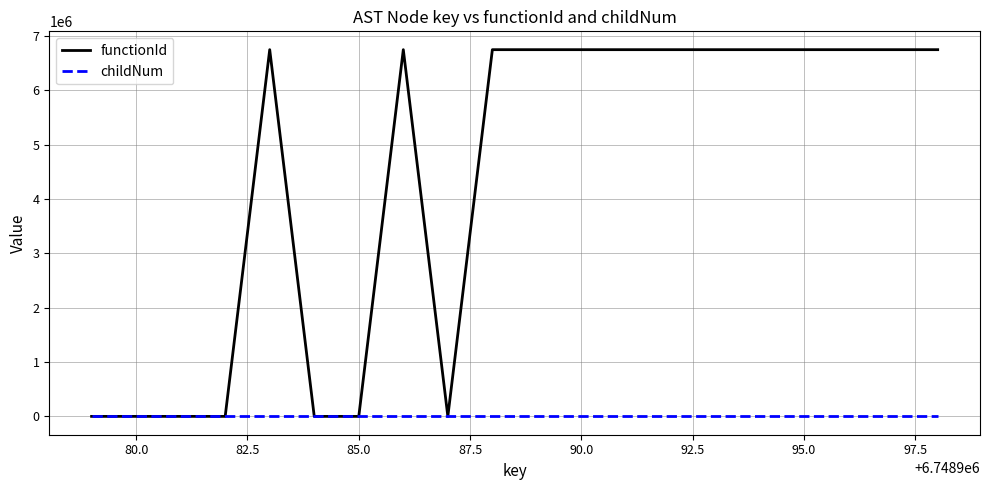

Which series has the largest total across all categories?

functionId